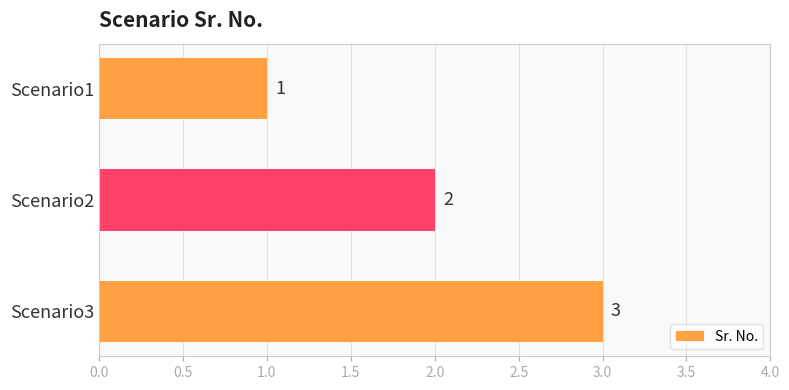

Rank the categories by value from highest to lowest.

Scenario3, Scenario2, Scenario1